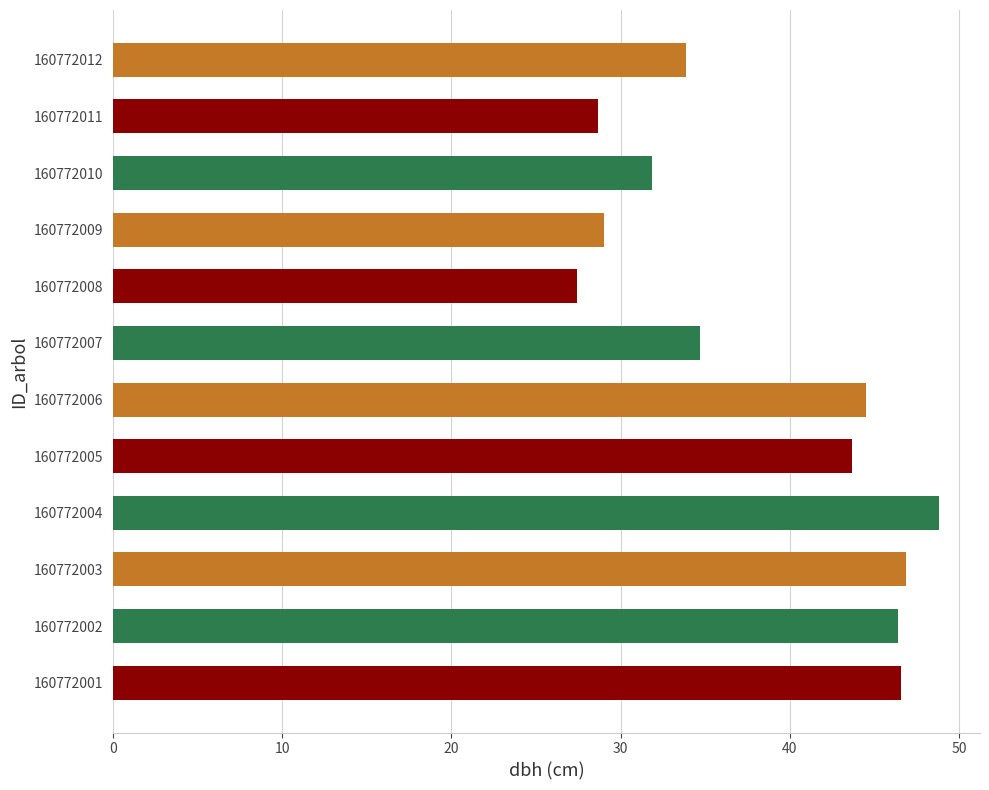

Is it true that the value at 160772007 is 58.0?

False